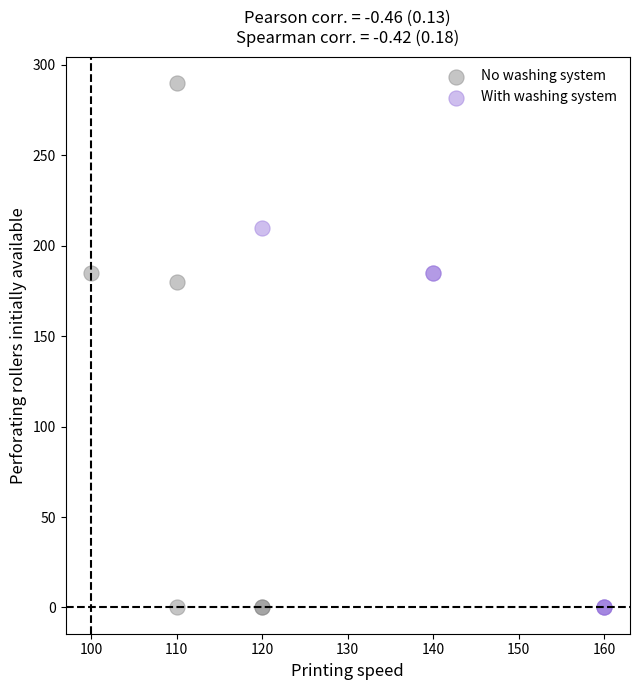

Which series has the widest spread of Y values?

No washing system